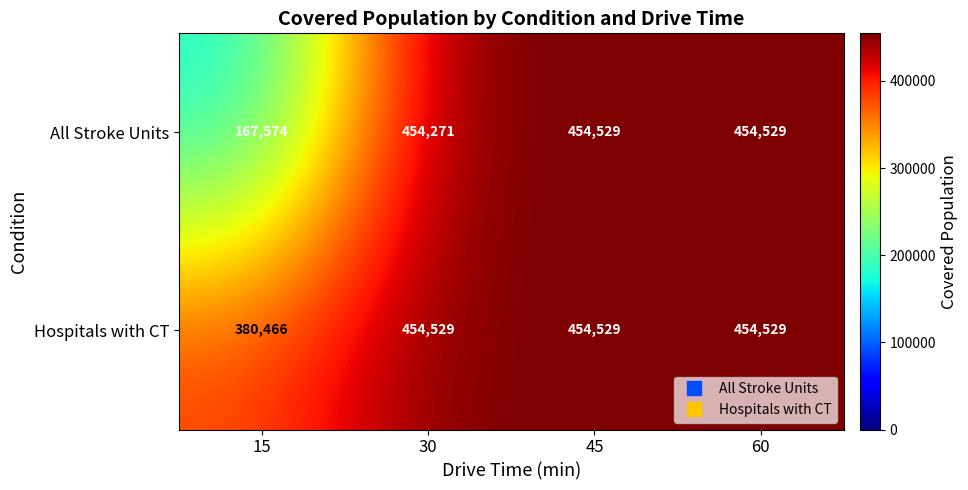

Rank the series by their average value, from lowest to highest.

All Stroke Units, Hospitals with CT